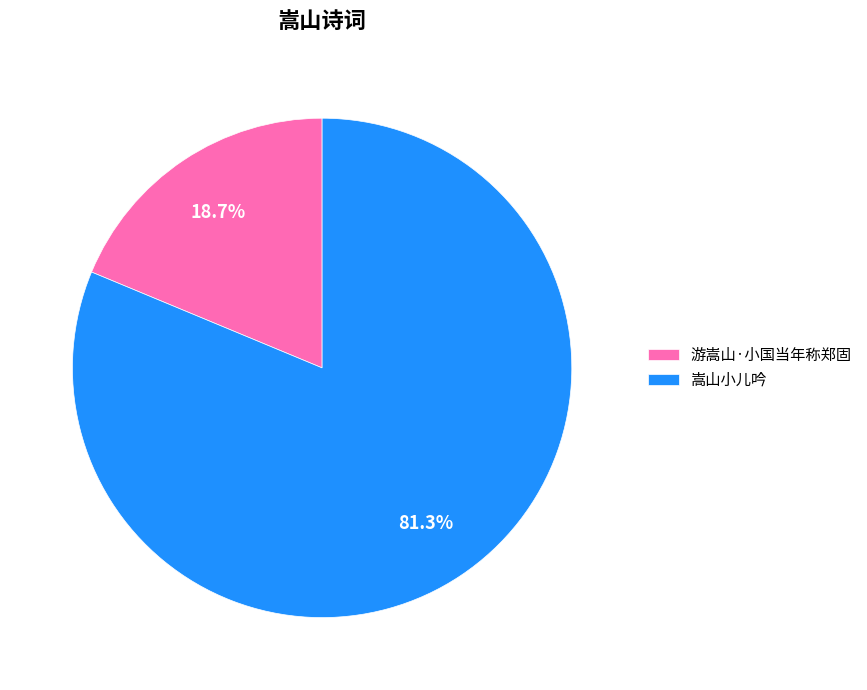

Count the number of slices in the pie.

2